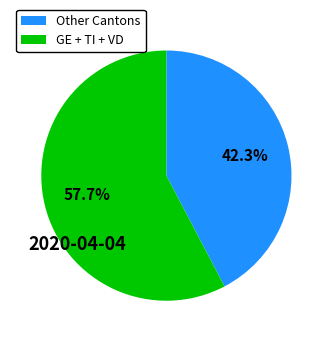

Is there a majority slice in this chart?

Yes